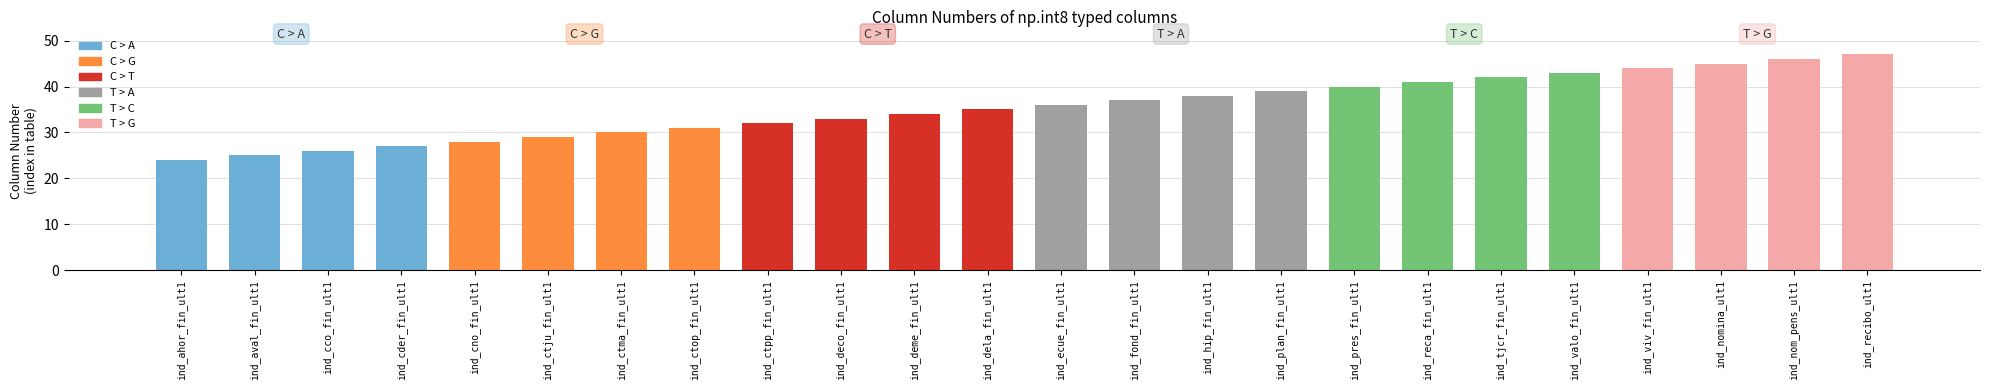

Rank the categories by value from highest to lowest.

ind_recibo_ult1, ind_nom_pens_ult1, ind_nomina_ult1, ind_viv_fin_ult1, ind_valo_fin_ult1, ind_tjcr_fin_ult1, ind_reca_fin_ult1, ind_pres_fin_ult1, ind_plan_fin_ult1, ind_hip_fin_ult1, ind_fond_fin_ult1, ind_ecue_fin_ult1, ind_dela_fin_ult1, ind_deme_fin_ult1, ind_deco_fin_ult1, ind_ctpp_fin_ult1, ind_ctop_fin_ult1, ind_ctma_fin_ult1, ind_ctju_fin_ult1, ind_cno_fin_ult1, ind_cder_fin_ult1, ind_cco_fin_ult1, ind_aval_fin_ult1, ind_ahor_fin_ult1